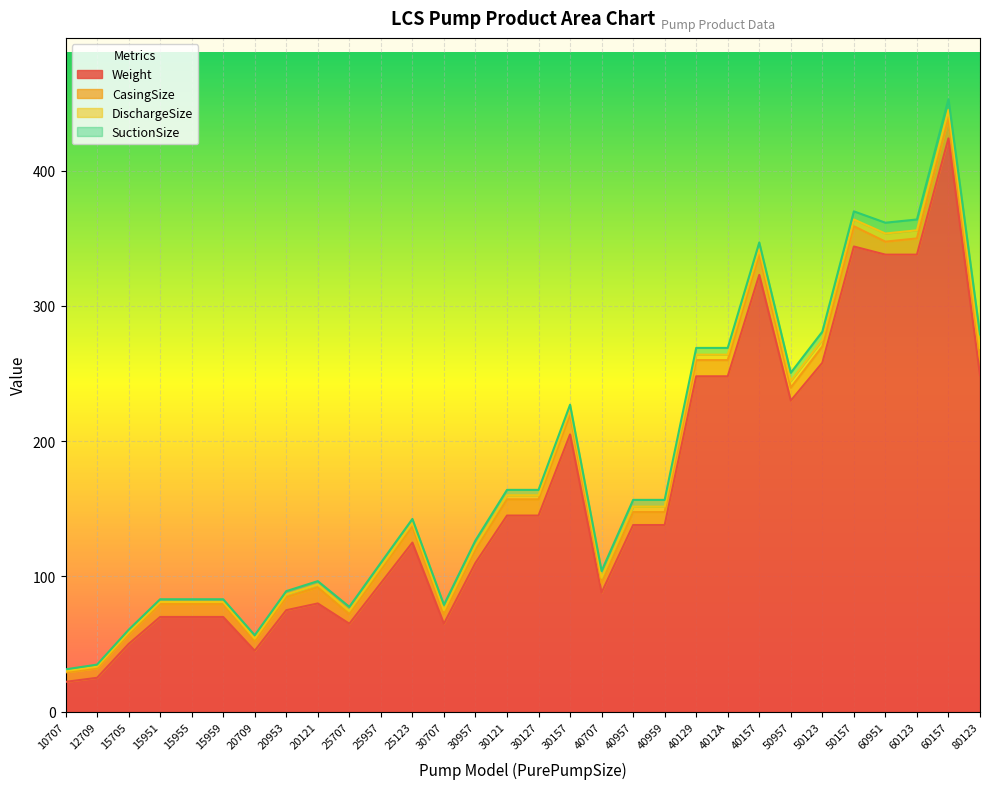

Reading left to right, extract all data points from this chart.

Weight: 10707=22.0	12709=25.0	15705=50.0	15951=70.0	15955=70.0	15959=70.0	20709=45.0	20953=75.0	20121=80.0	25707=65.0	25957=95.0	25123=125.0	30707=65.0	30957=110.0	30121=145.0	30127=145.0	30157=205.0	40707=88.0	40957=138.0	40959=138.0	40129=248.0	4012A=248.0	40157=323.0	50957=230.0	50123=258.0	50157=344.0	60951=338.0	60123=338.0	60157=424.0	80123=249.0
CasingSize: 10707=7.0	12709=7.0	15705=7.0	15951=9.6	15955=9.6	15959=9.6	20709=7.0	20953=9.6	20121=12.0	25707=7.0	25957=9.6	25123=12.0	30707=7.0	30957=9.6	30121=12.0	30127=12.0	30157=15.0	40707=7.0	40957=9.6	40959=9.6	40129=12.0	4012A=12.0	40157=15.0	50957=9.6	50123=12.0	50157=15.0	60951=9.6	60123=12.0	60157=15.0	80123=12.0
DischargeSize: 10707=1.0	12709=1.2	15705=1.5	15951=1.5	15955=1.5	15959=1.5	20709=2.0	20953=2.0	20121=2.0	25707=2.5	25957=2.5	25123=2.5	30707=3.0	30957=3.0	30121=3.0	30127=3.0	30157=3.0	40707=4.0	40957=4.0	40959=4.0	40129=4.0	4012A=4.0	40157=4.0	50957=5.0	50123=5.0	50157=5.0	60951=6.0	60123=6.0	60157=6.0	80123=8.0
SuctionSize: 10707=1.2	12709=1.5	15705=2.0	15951=2.0	15955=2.0	15959=2.0	20709=2.5	20953=2.5	20121=2.5	25707=3.0	25957=3.0	25123=3.0	30707=4.0	30957=4.0	30121=4.0	30127=4.0	30157=4.0	40707=5.0	40957=5.0	40959=5.0	40129=5.0	4012A=5.0	40157=5.0	50957=6.0	50123=6.0	50157=6.0	60951=8.0	60123=8.0	60157=8.0	80123=10.0